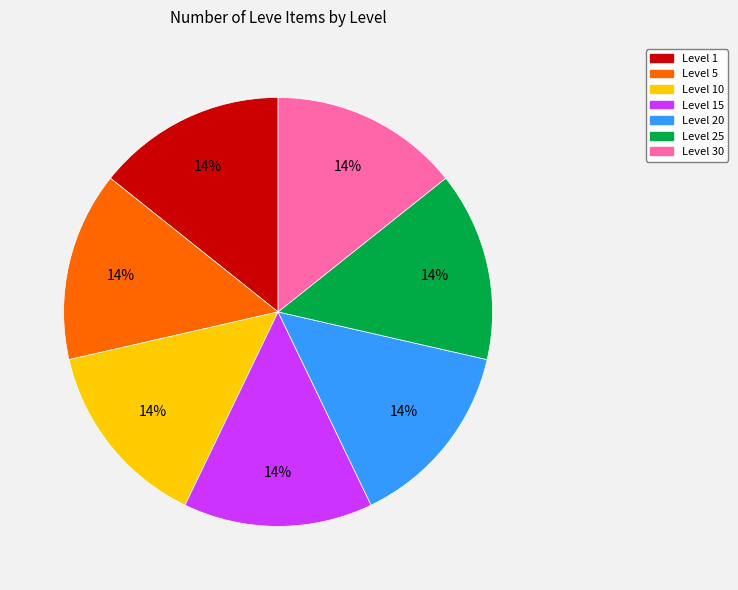

To the nearest percent, what is the average slice percentage?

14%